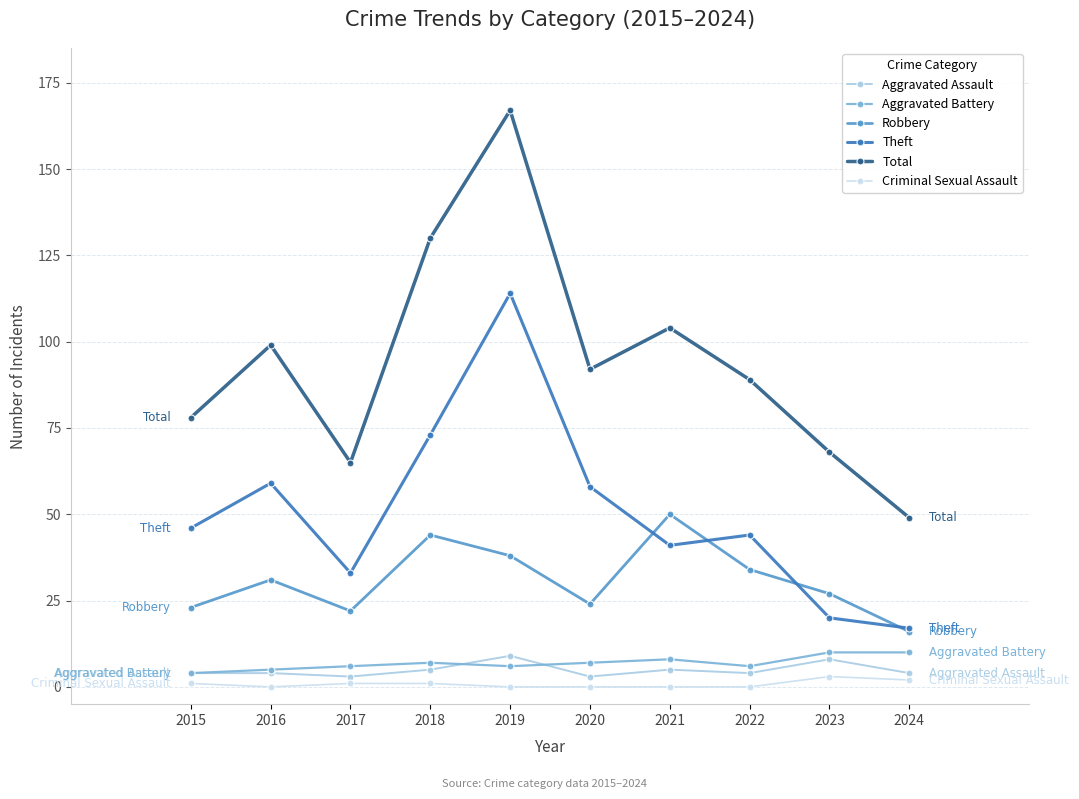

Reading left to right, extract all data points from this chart.

Aggravated Assault: 2015=4	2016=4	2017=3	2018=5	2019=9	2020=3	2021=5	2022=4	2023=8	2024=4
Aggravated Battery: 2015=4	2016=5	2017=6	2018=7	2019=6	2020=7	2021=8	2022=6	2023=10	2024=10
Robbery: 2015=23	2016=31	2017=22	2018=44	2019=38	2020=24	2021=50	2022=34	2023=27	2024=16
Theft: 2015=46	2016=59	2017=33	2018=73	2019=114	2020=58	2021=41	2022=44	2023=20	2024=17
Total: 2015=78	2016=99	2017=65	2018=130	2019=167	2020=92	2021=104	2022=89	2023=68	2024=49
Criminal Sexual Assault: 2015=1	2016=0	2017=1	2018=1	2019=0	2020=0	2021=0	2022=0	2023=3	2024=2